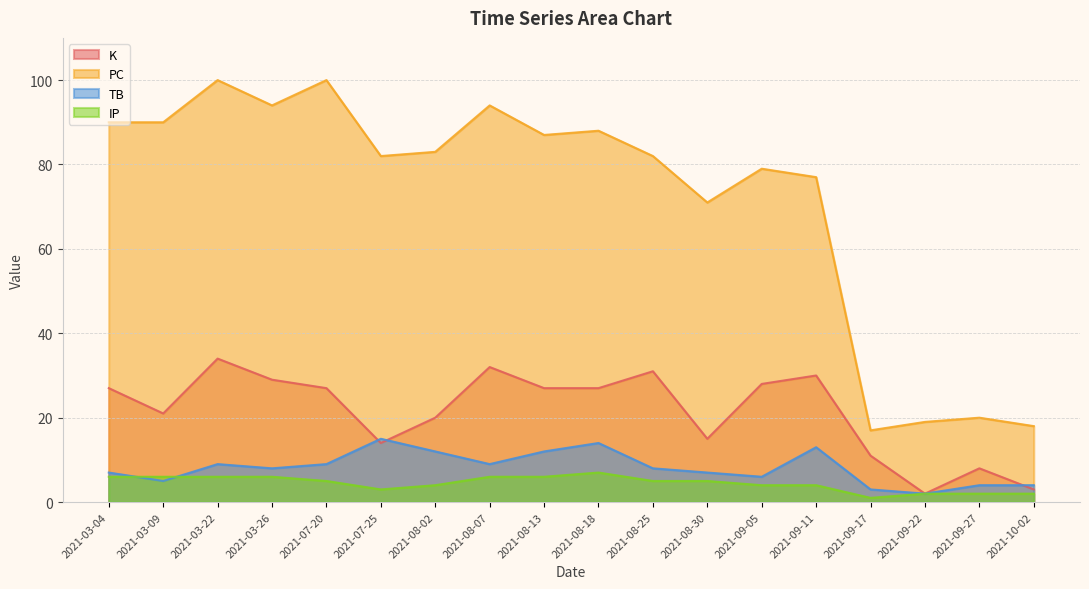

How many lines are shown in the chart?

4